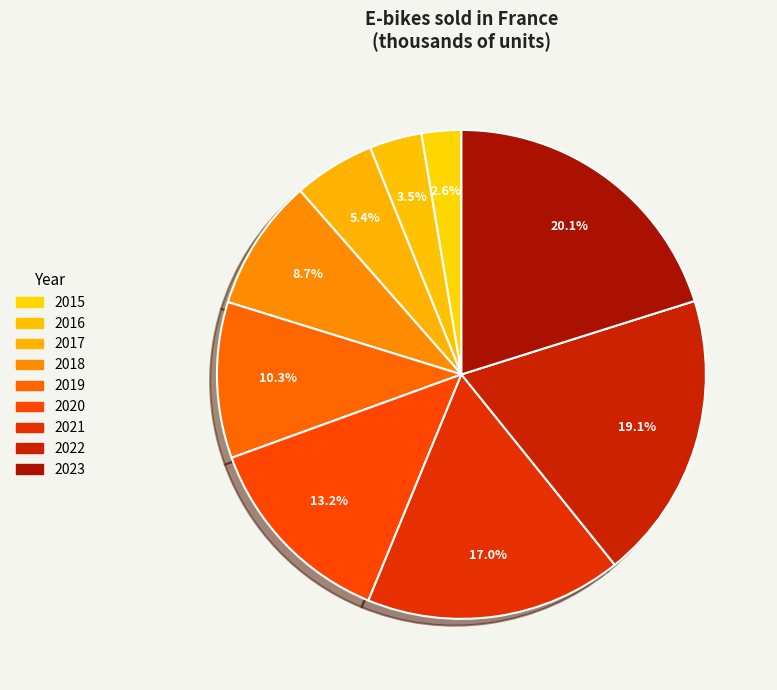

To the nearest percent, what portion does 2017 represent?

5%